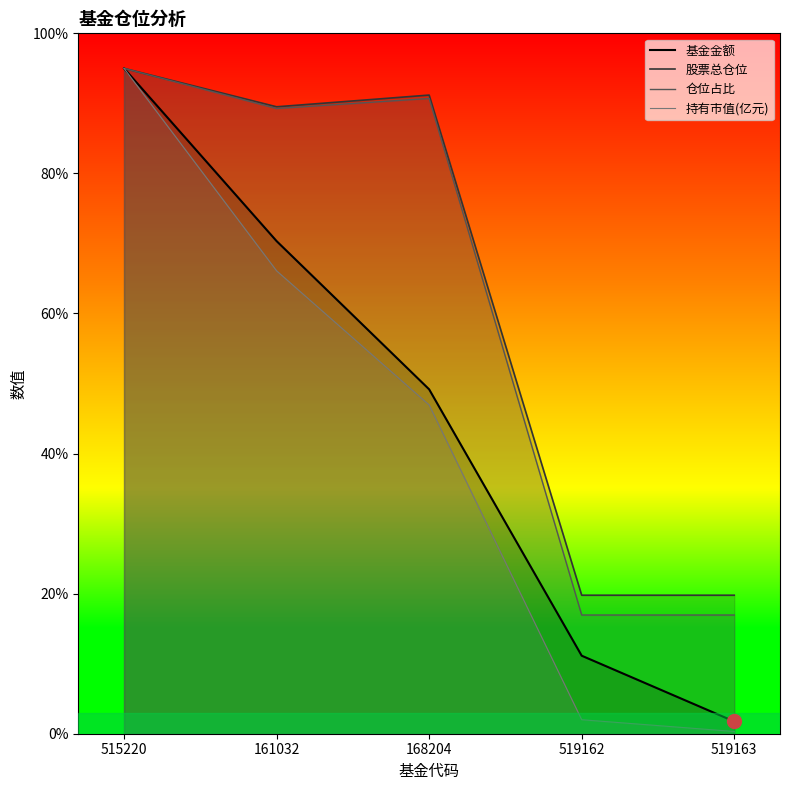

How many lines are shown in the chart?

4